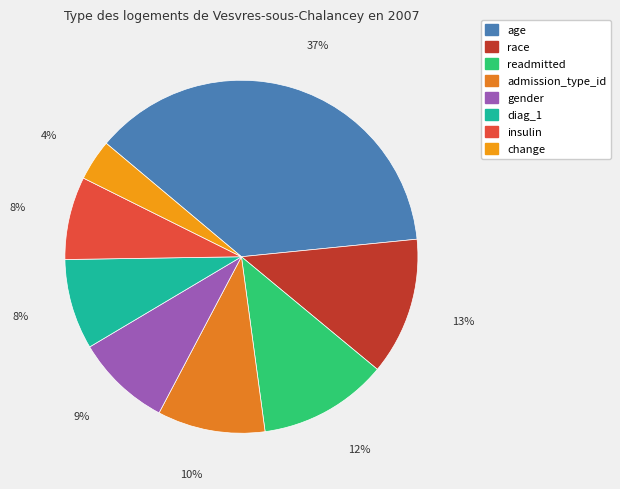

To the nearest percent, what portion does readmitted represent?

12%